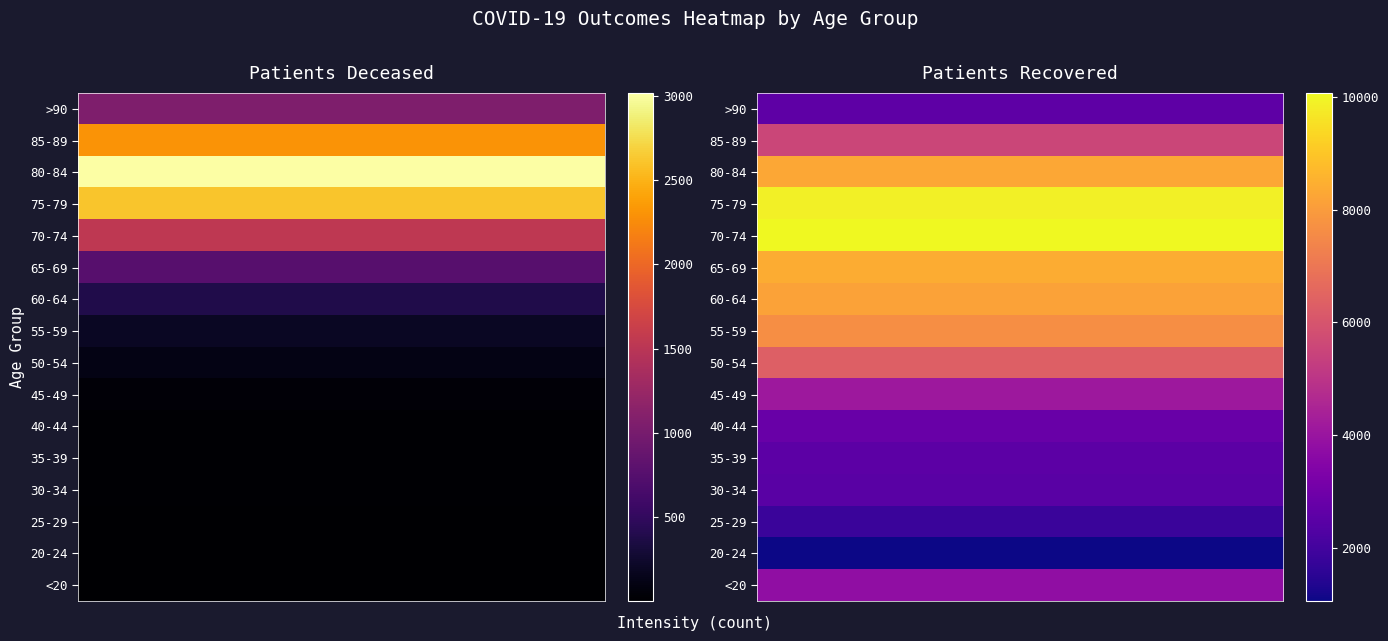

What is the difference between the patients_recovered values at 35-39 and 20-24?

1499